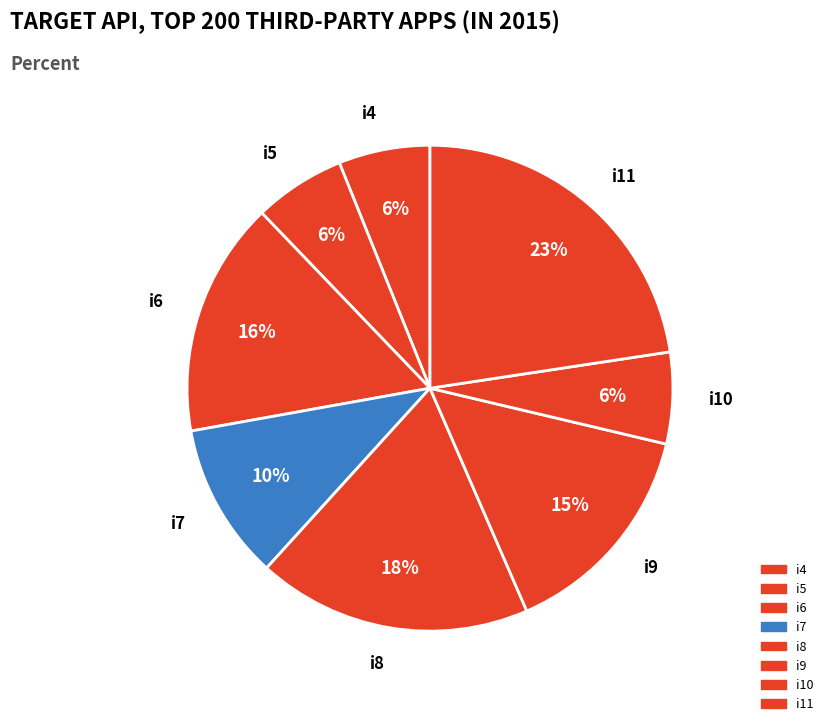

What is the largest slice in the pie chart?

i11